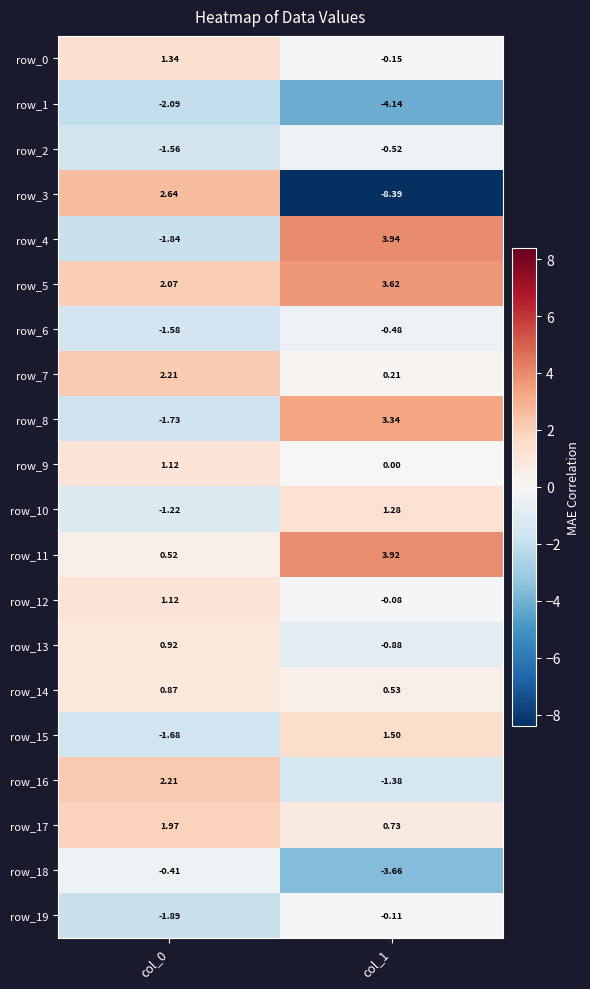

What is the total value across all series at col_0?

3.0